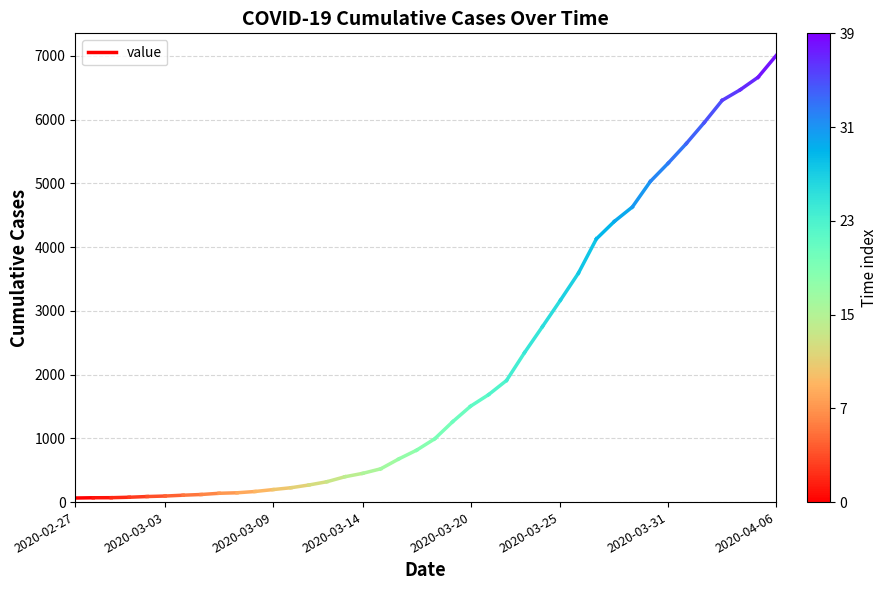

What is the ratio of the value at 2020-02-27 to the value at 2020-03-03?

0.9